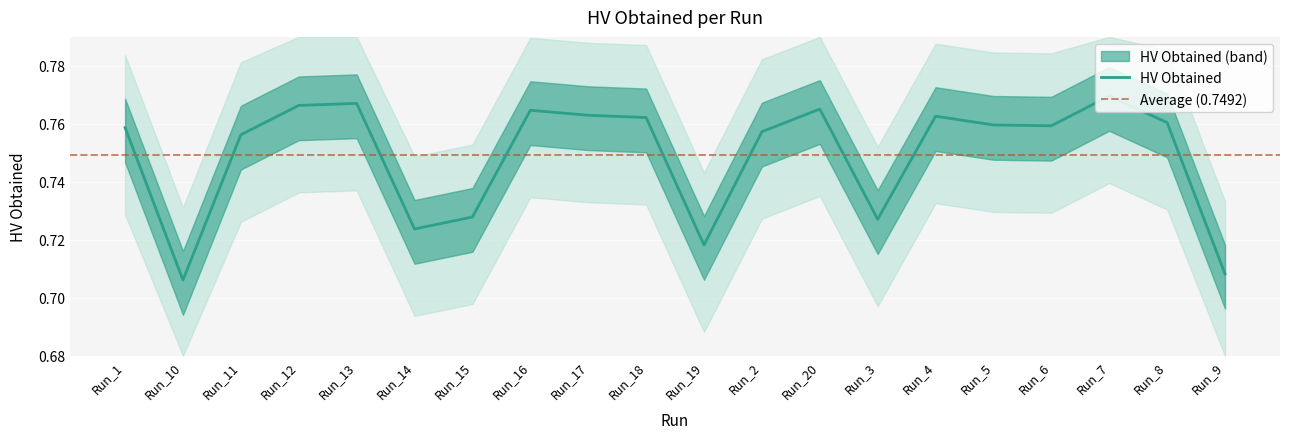

What value does the data have at Run_18?

0.8